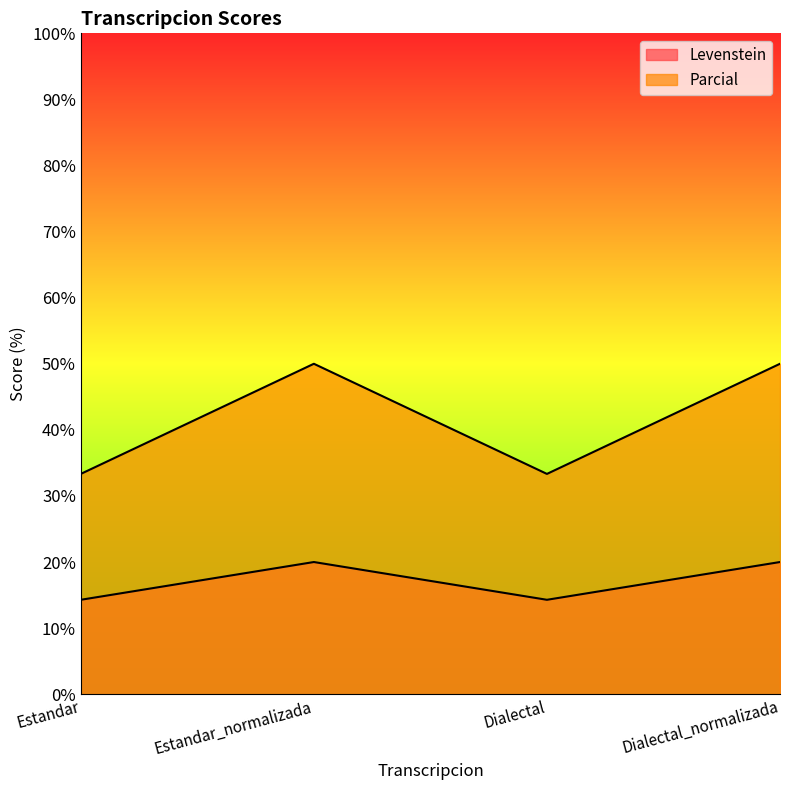

Between Estandar_normalizada and Dialectal, which is larger?

Estandar_normalizada